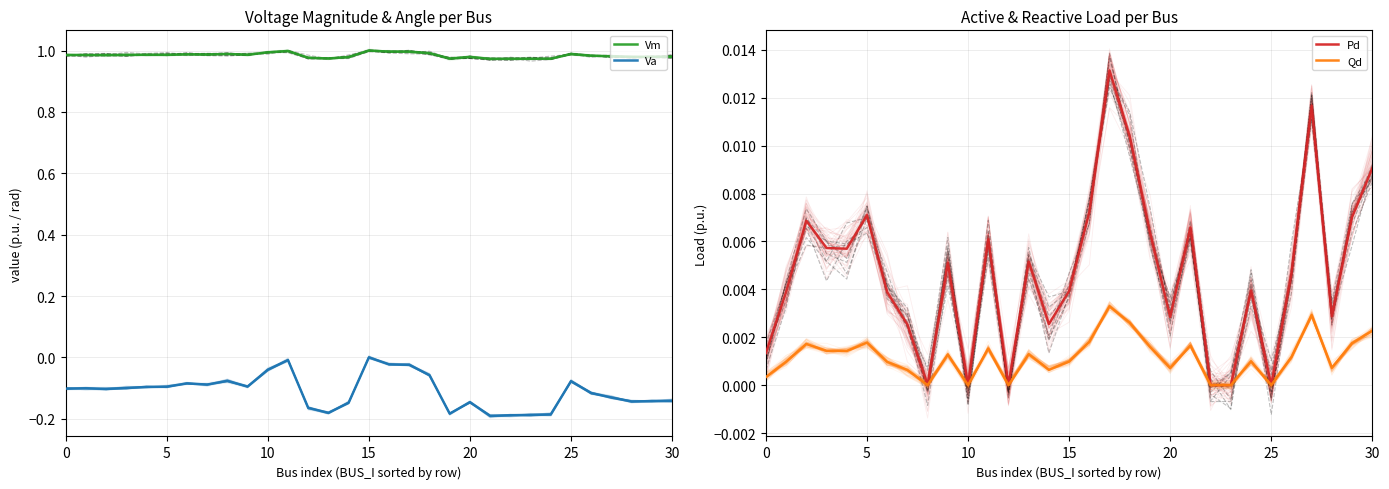

What is the difference between the maximum and second lowest values in the Va series?

0.2